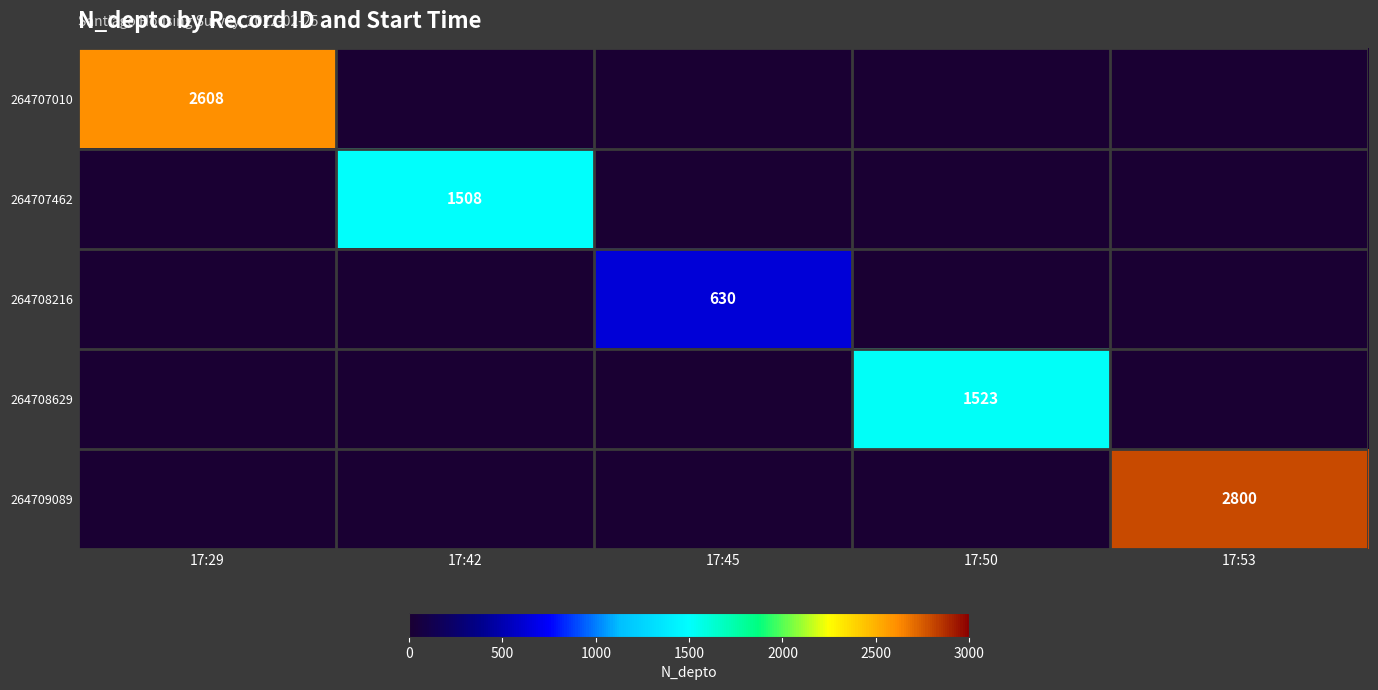

What is the difference between the maximum and minimum values in the row_0 series?

2608